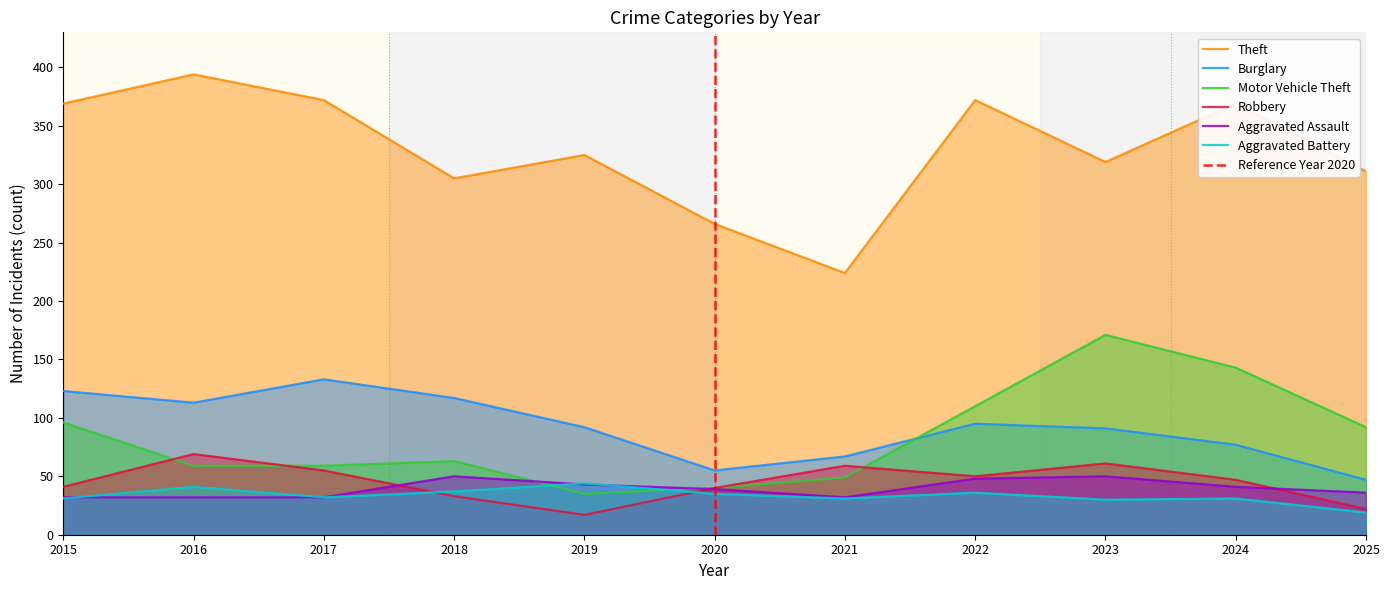

Which series has the largest total across all categories?

Theft